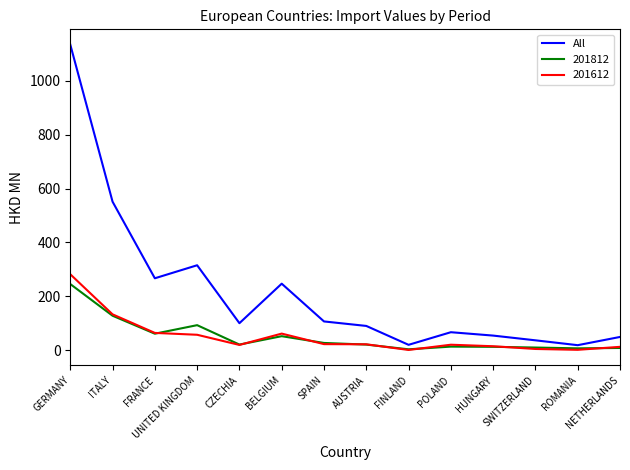

What is the greatest value displayed?

1135.0